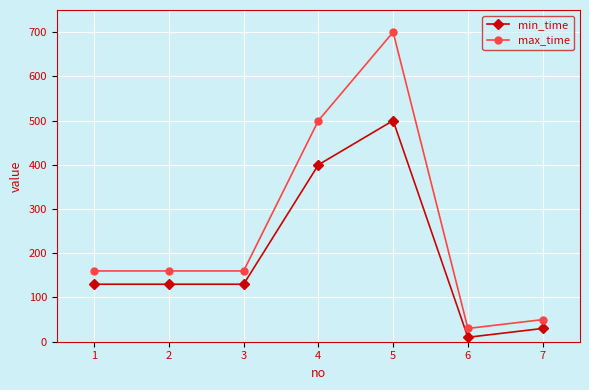

Rank the series at 3 from lowest to highest value.

min_time, max_time